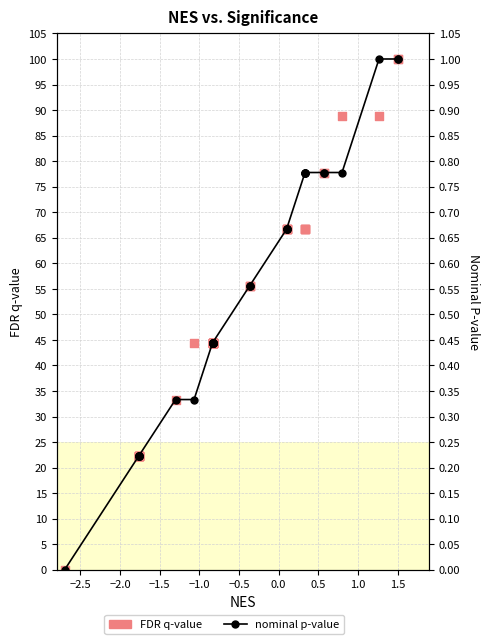

Is the value of FDR q-value at 23 greater than the value of nominal p-value at −2.0?

Yes